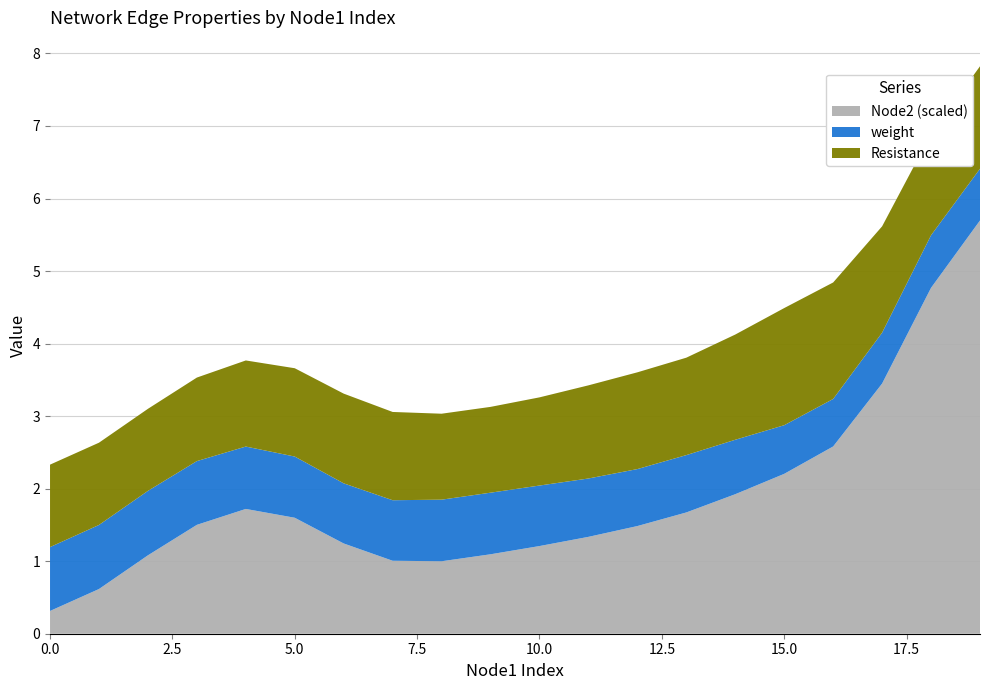

What is the maximum value for Node2 (scaled)?

5.7